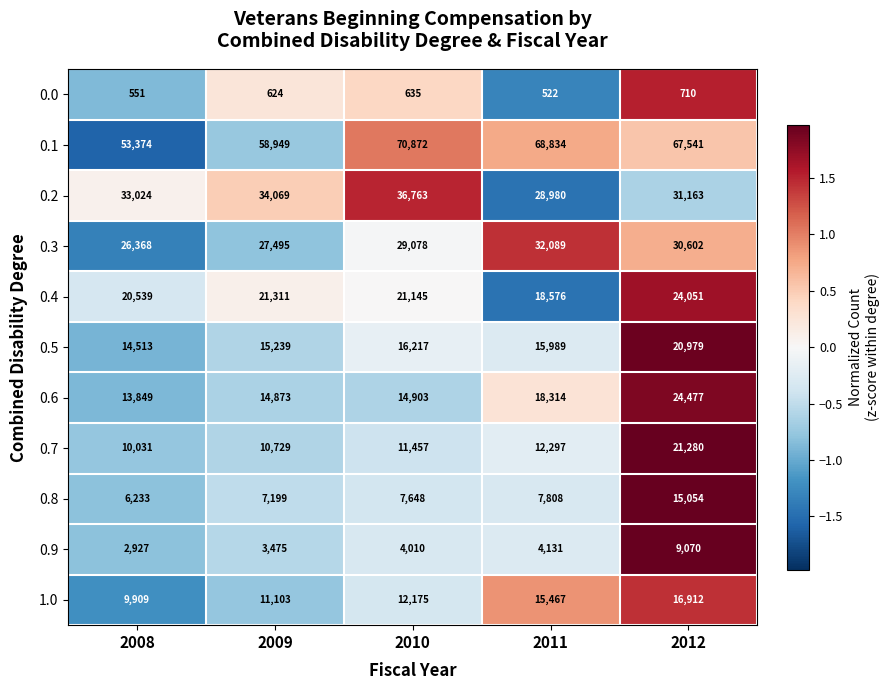

Where is 0.0 nearest to the value 616?

2009